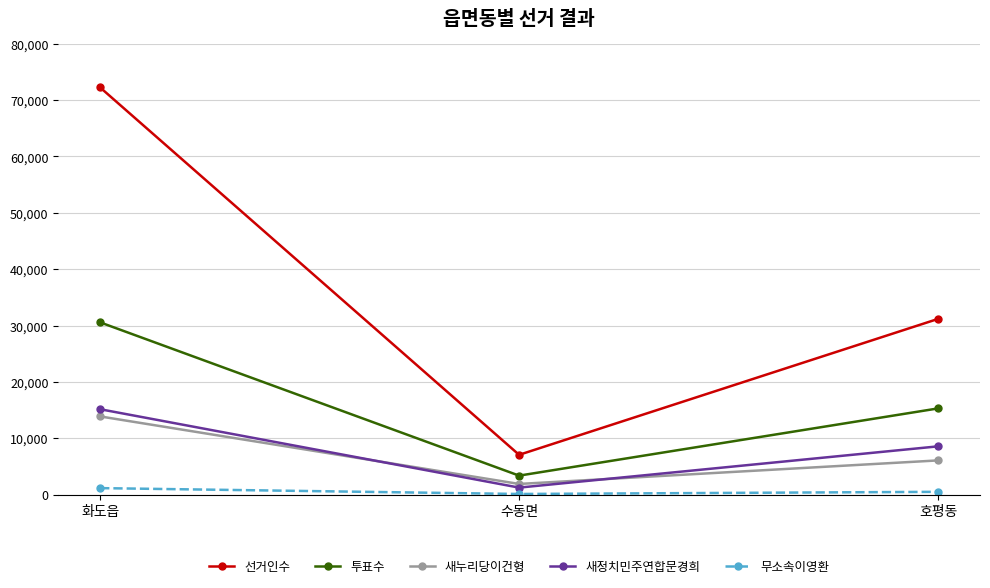

What is the label of the 1st point from the right?

호평동